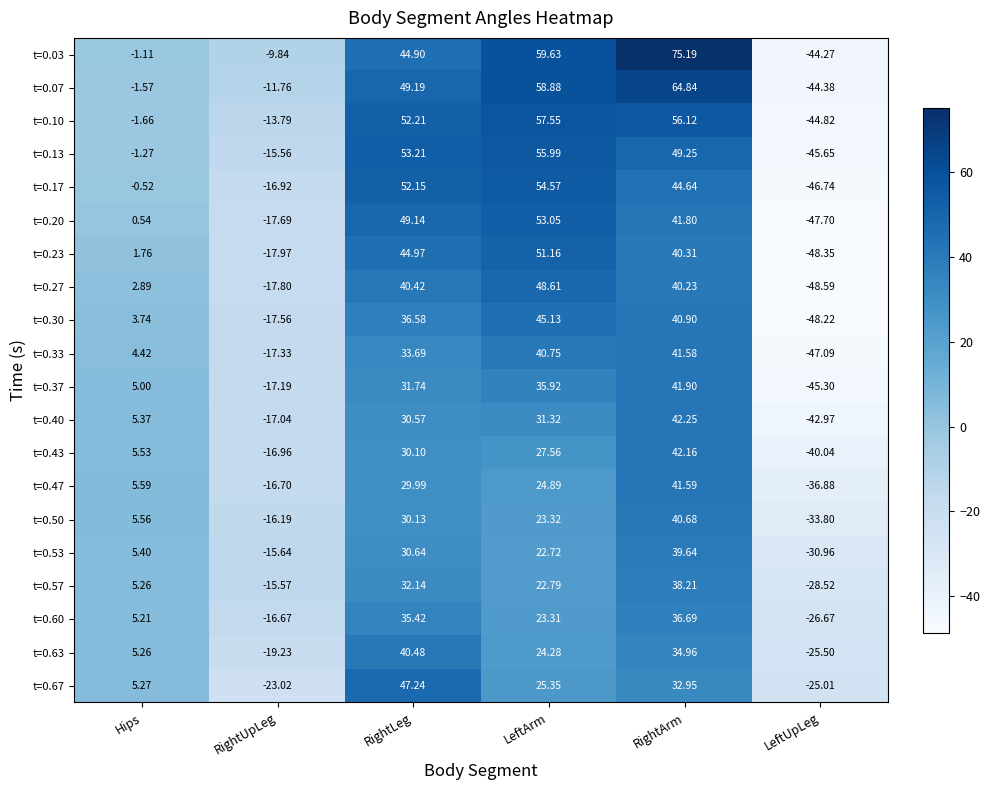

How many data points in t=0.37 are above 31?

3